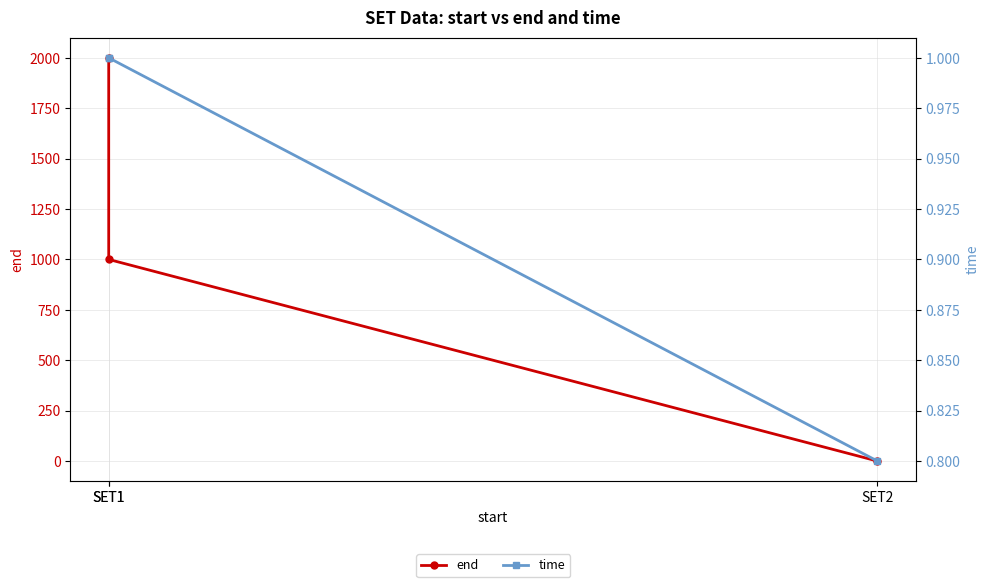

List the labels in order of end value, largest first.

SET1, SET1, SET2